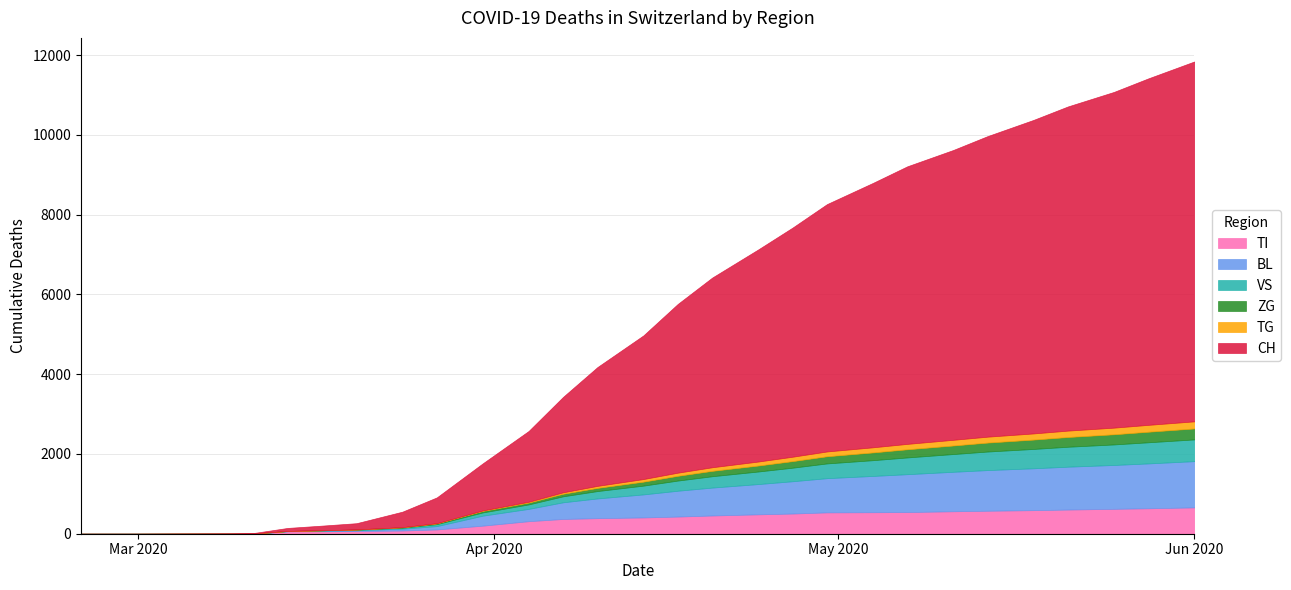

Which series has the largest total across all categories?

CH